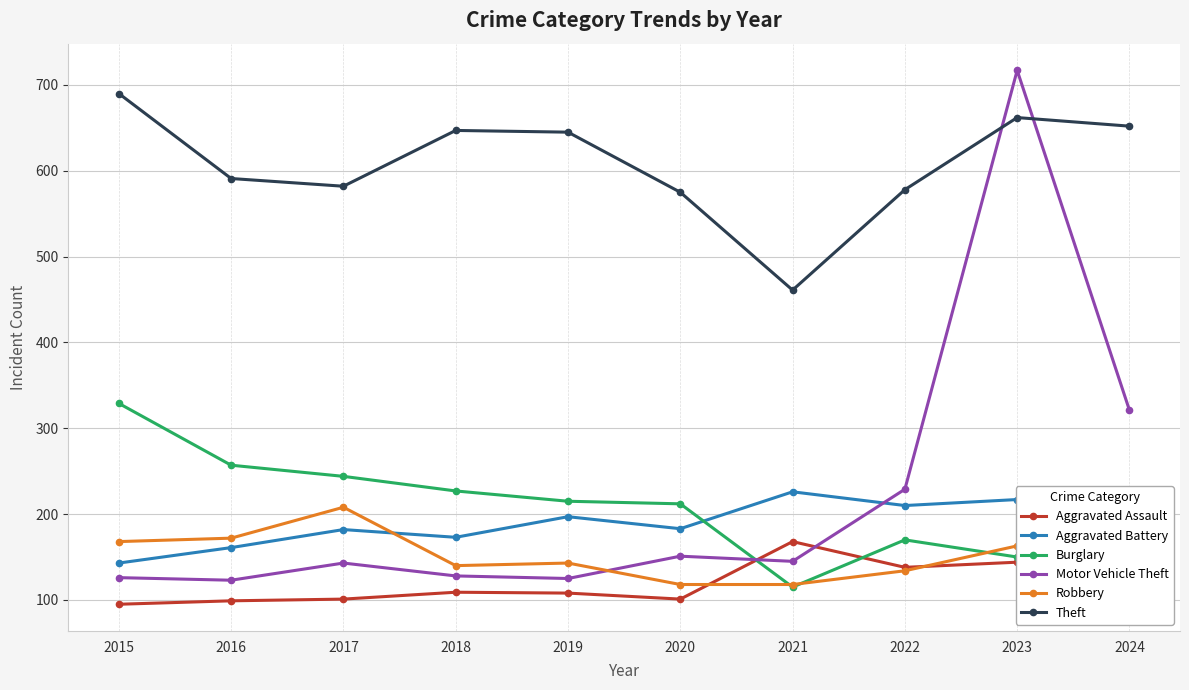

What is the value of the Burglary point at the 4th from the left?

227